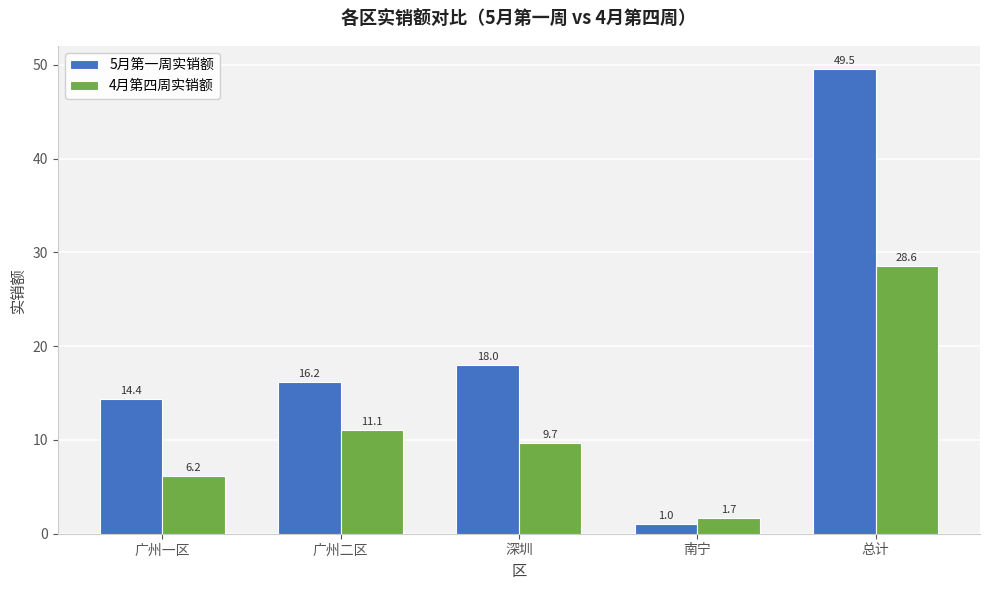

Reading left to right, what are all the values shown in this chart?

5月第一周实销额: 广州一区=14.4	广州二区=16.2	深圳=18.0	南宁=1.0	总计=49.5
4月第四周实销额: 广州一区=6.2	广州二区=11.1	深圳=9.7	南宁=1.7	总计=28.6